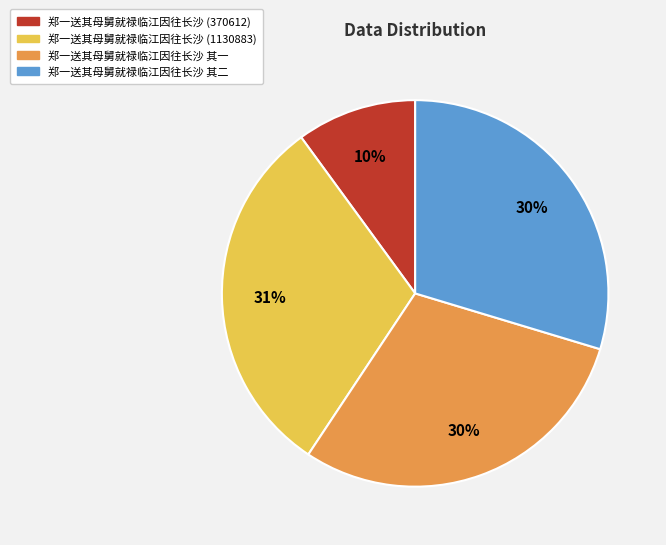

Is there a majority slice in this chart?

No